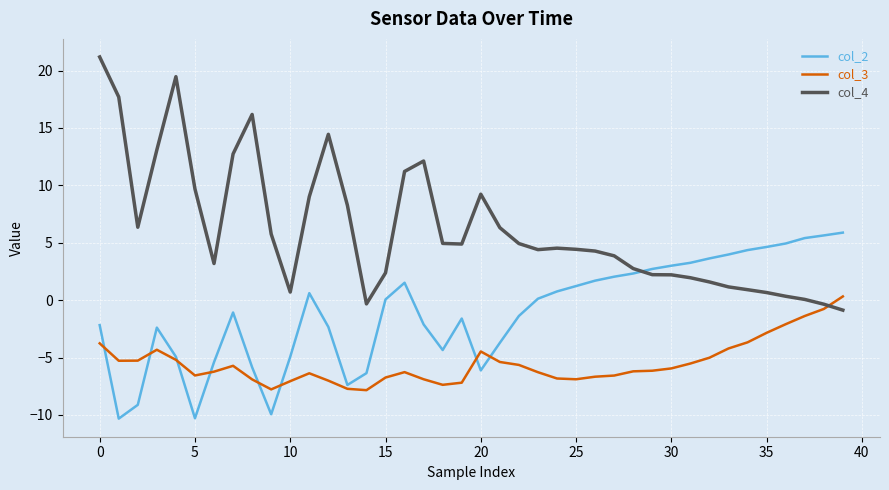

Which series has the largest total across all categories?

col_4